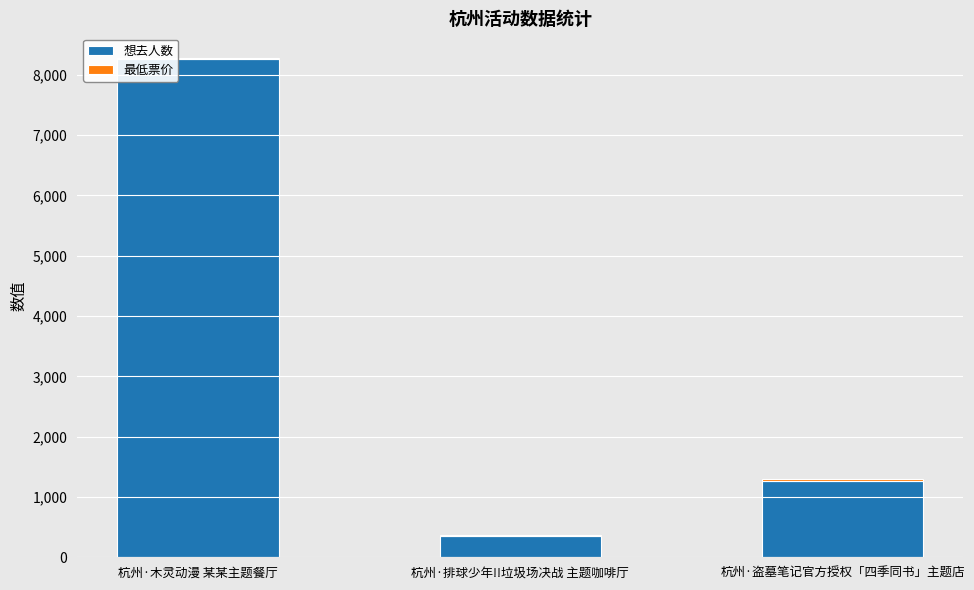

At which category is the sum across all series the highest?

杭州·木灵动漫 某某主题餐厅